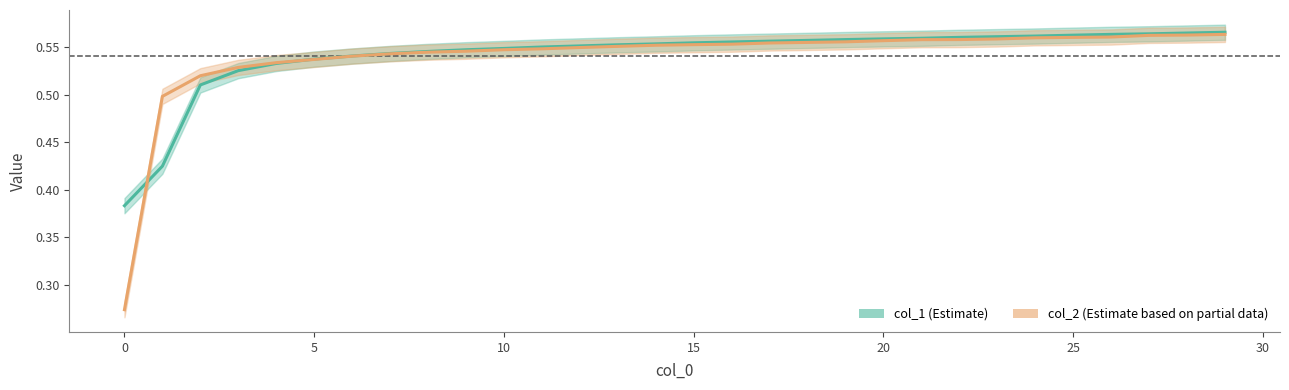

Reading left to right, list all the values displayed in this chart.

col_1: 0.4	0.4	0.5	0.5	0.5	0.5	0.5	0.5	0.5	0.5	0.5	0.6	0.6	0.6	0.6	0.6	0.6	0.6	0.6	0.6	0.6	0.6	0.6	0.6	0.6	0.6	0.6	0.6	0.6	0.6
col_2: 0.3	0.5	0.5	0.5	0.5	0.5	0.5	0.5	0.5	0.5	0.5	0.5	0.5	0.6	0.6	0.6	0.6	0.6	0.6	0.6	0.6	0.6	0.6	0.6	0.6	0.6	0.6	0.6	0.6	0.6